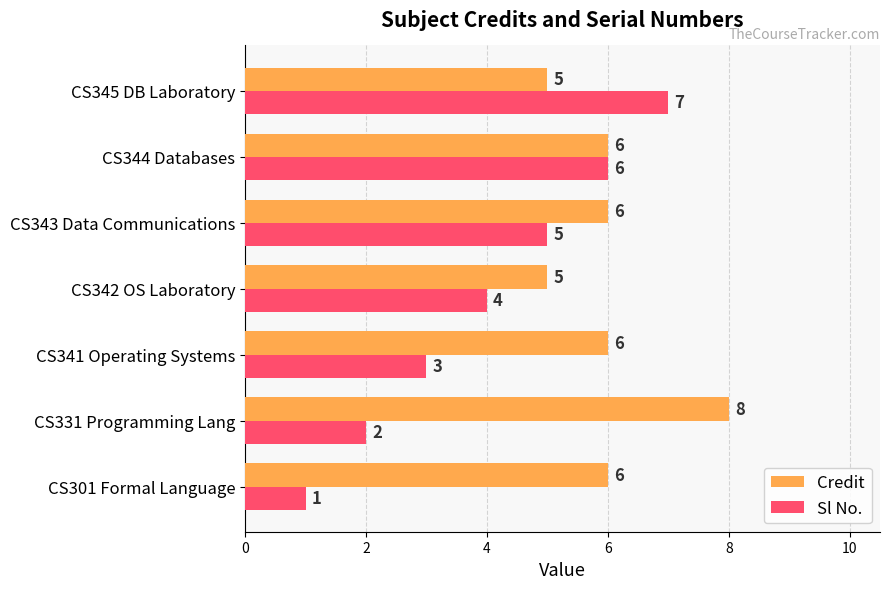

Rank the series at CS301 Formal Language from highest to lowest value.

Credit, Sl No.